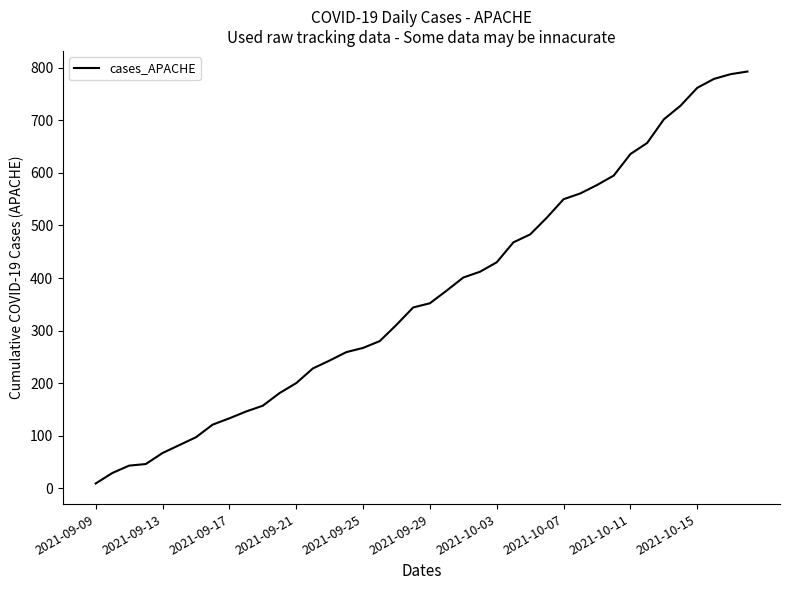

What is the difference between the maximum and minimum values?

784